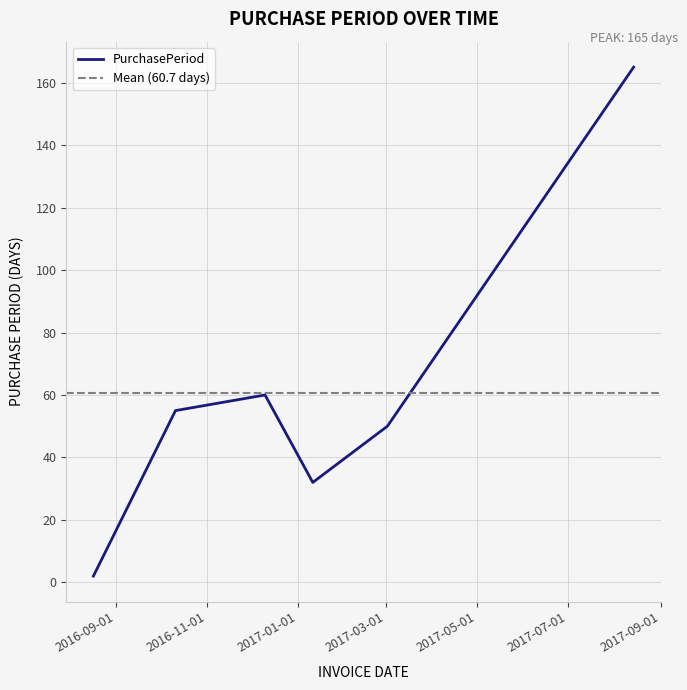

True or false: the data has more than 2 interior local peaks.

False